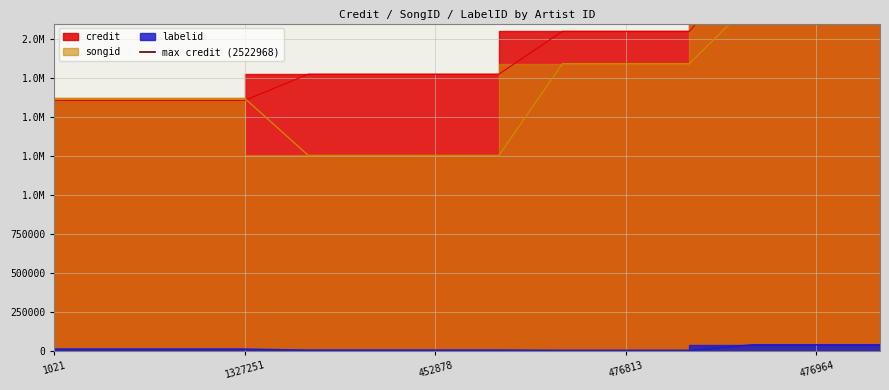

At which label does songid first exceed 1619037?

11285